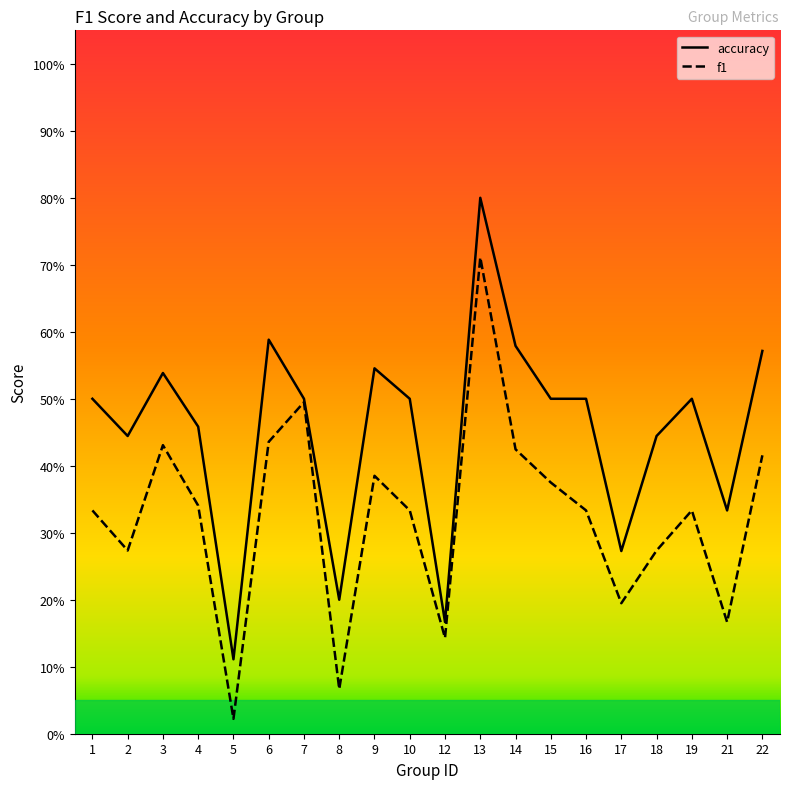

Between 4 and 8, which series saw the biggest shift?

f1